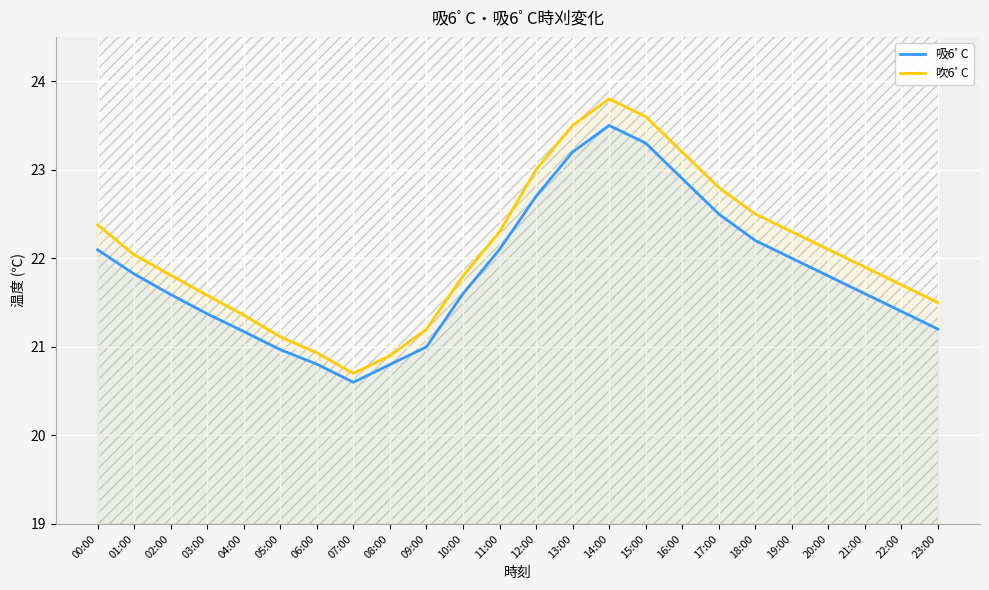

What is the smallest value displayed?

20.6